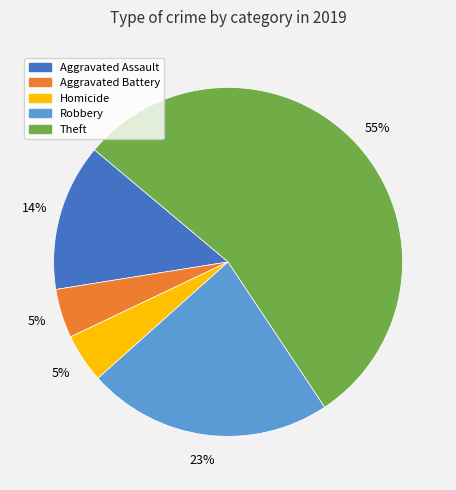

Does any single category account for the majority?

Yes